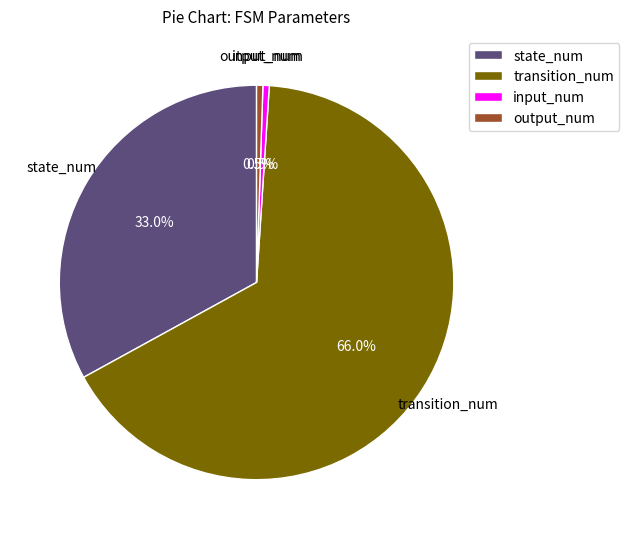

Does output_num represent more than half of the total?

No